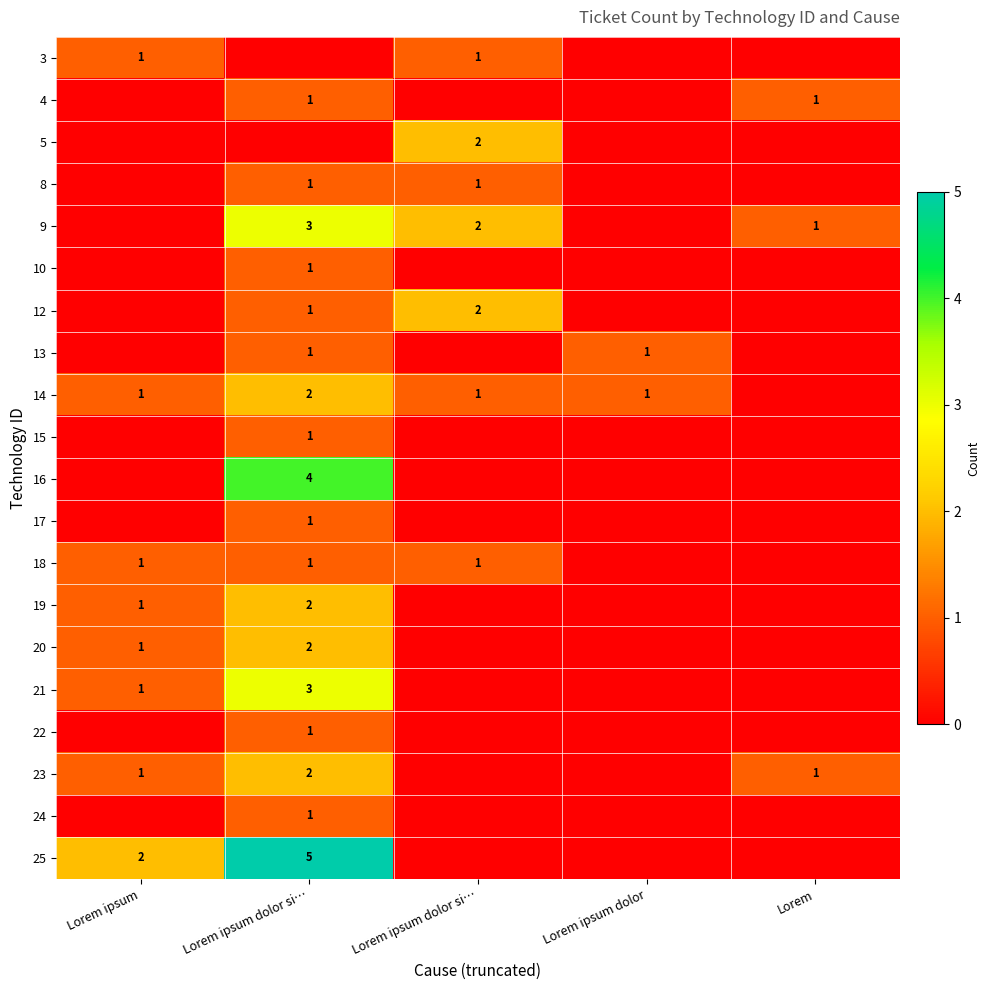

What is the maximum value for 10?

1